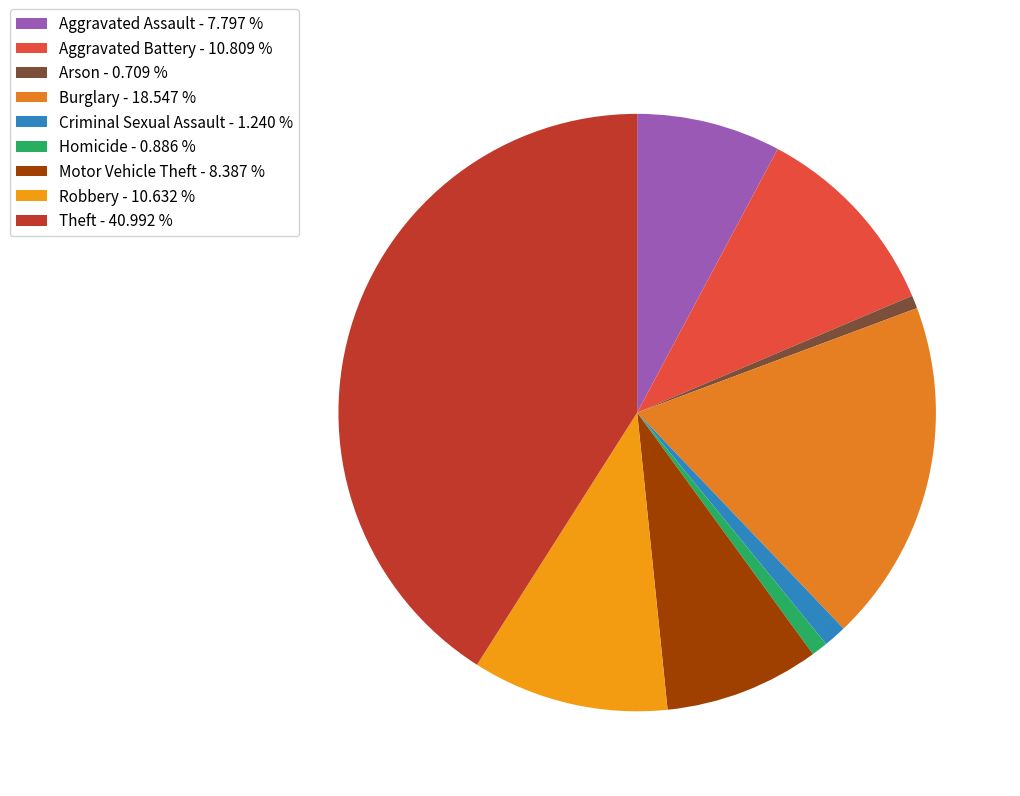

Count the number of slices in the pie.

9